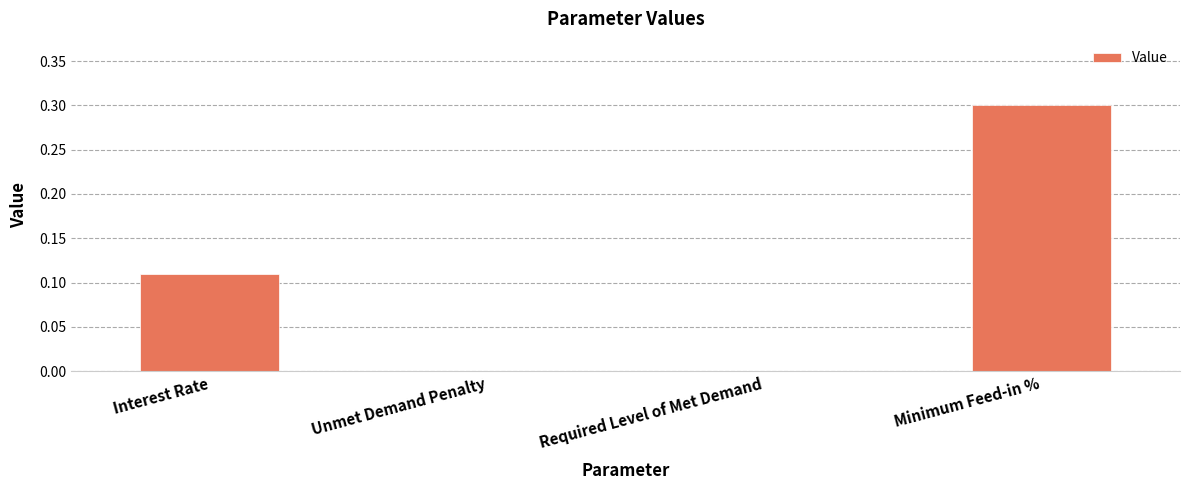

What is the sum of all values?

0.4